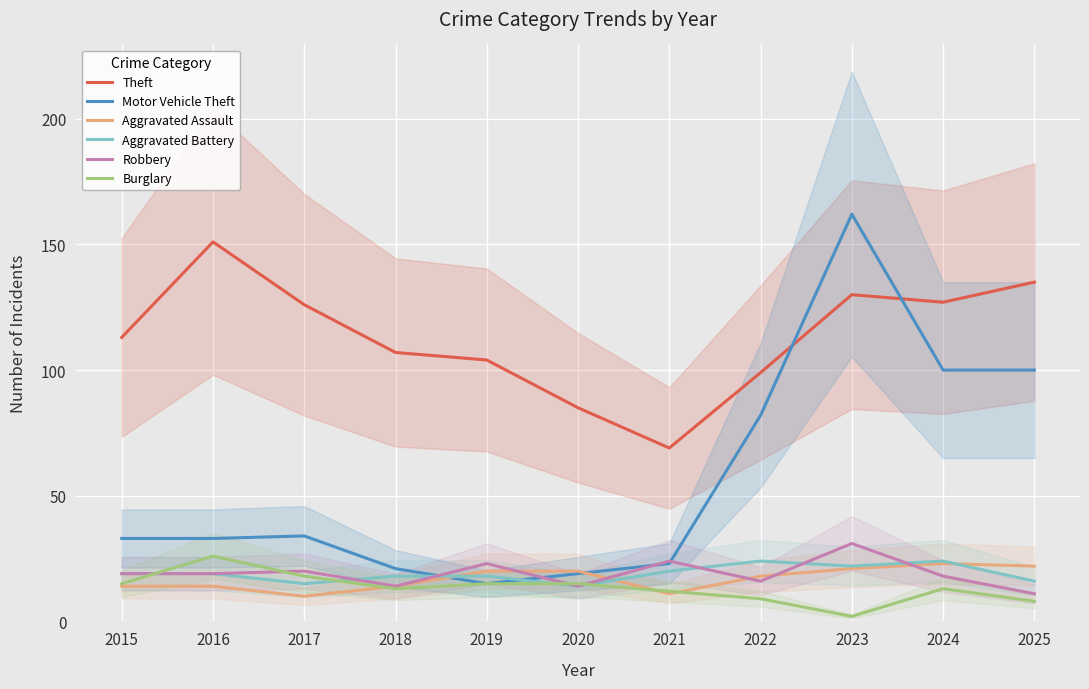

Rank the categories by Robbery value from highest to lowest.

2023, 2021, 2019, 2017, 2015, 2016, 2024, 2022, 2018, 2020, 2025